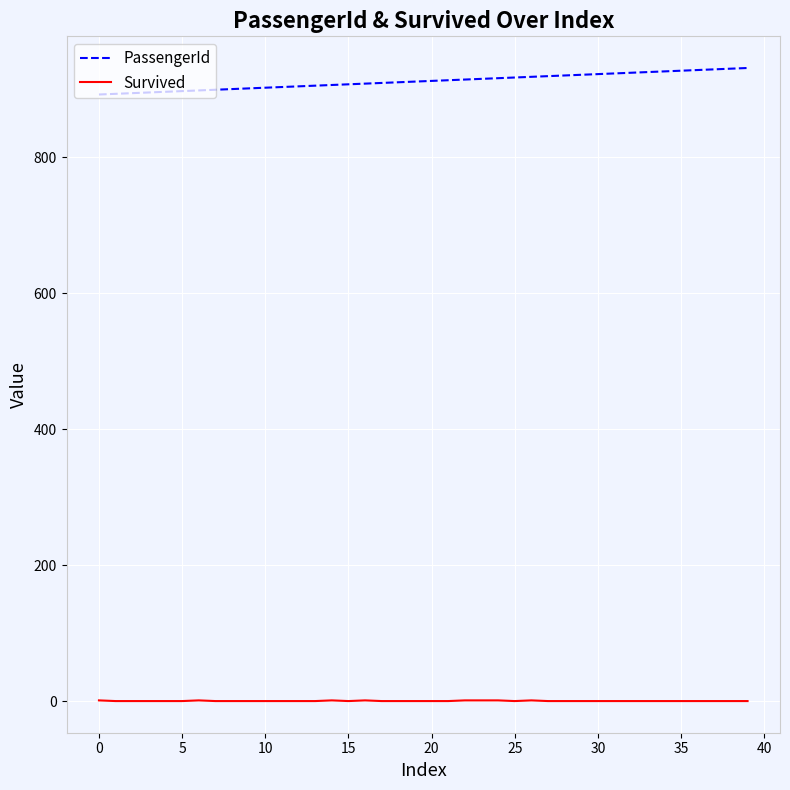

True or false: Survived and PassengerId intersect in this chart.

False